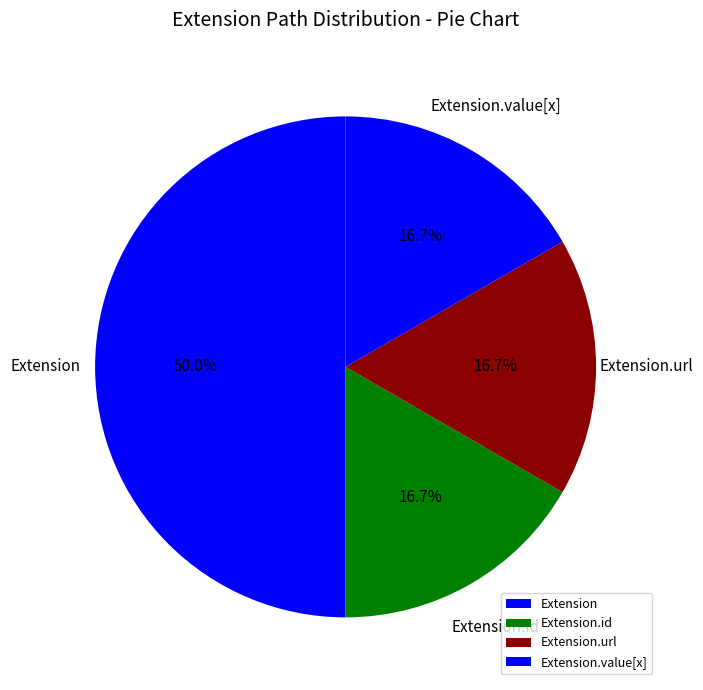

Combined, do Extension.value[x] and Extension account for over 50%?

Yes